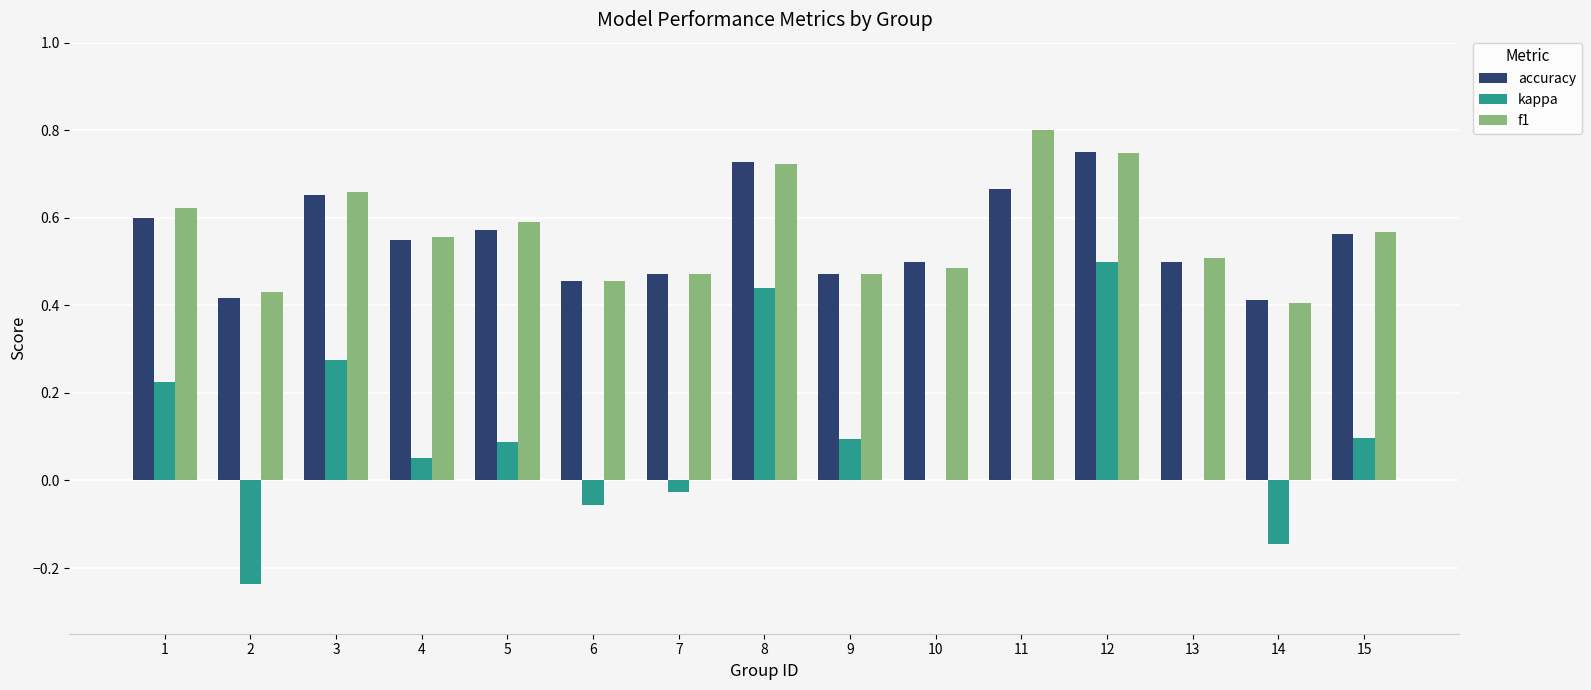

Are the bars horizontal?

No